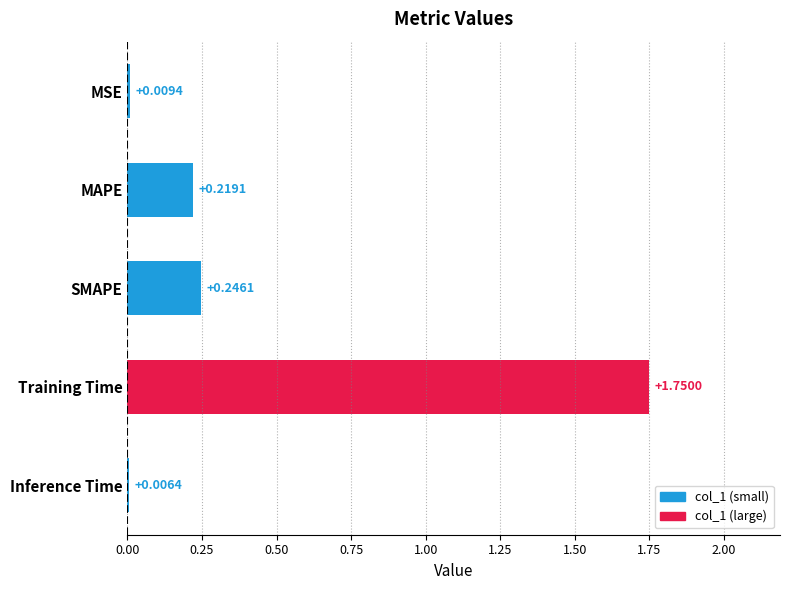

What is the sum of all values?

2.2